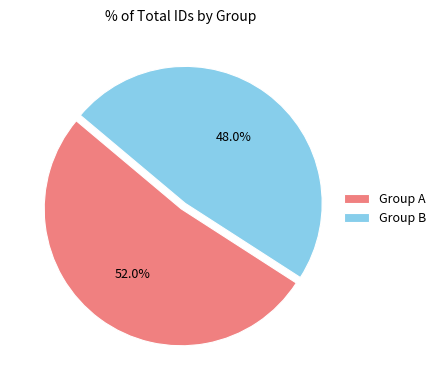

How many segments does this pie chart have?

2